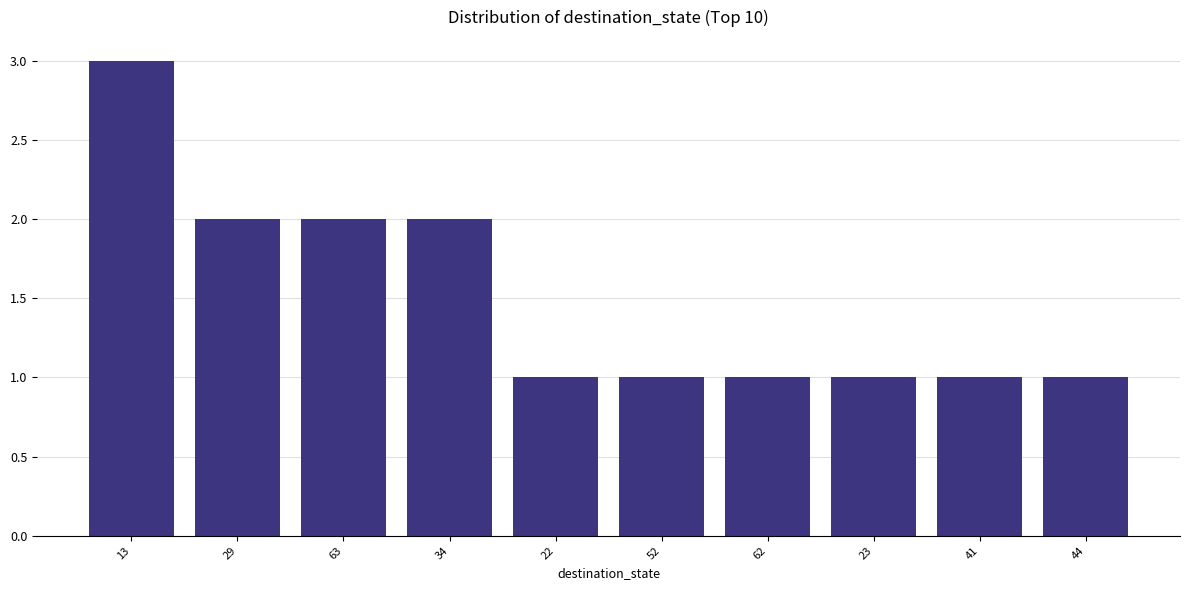

The value at 29 is 2. True or false?

True